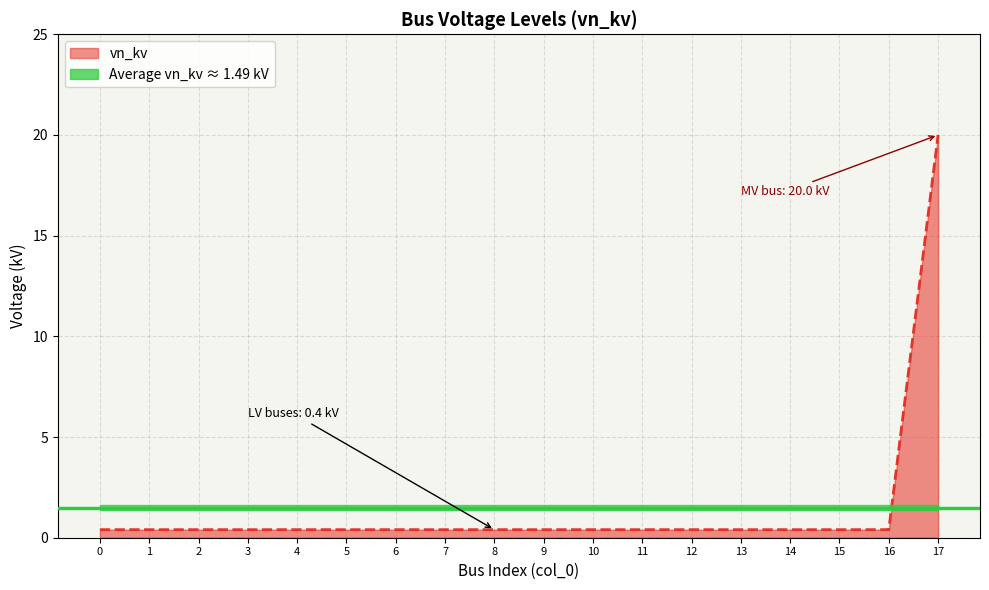

What is the average value?

1.5